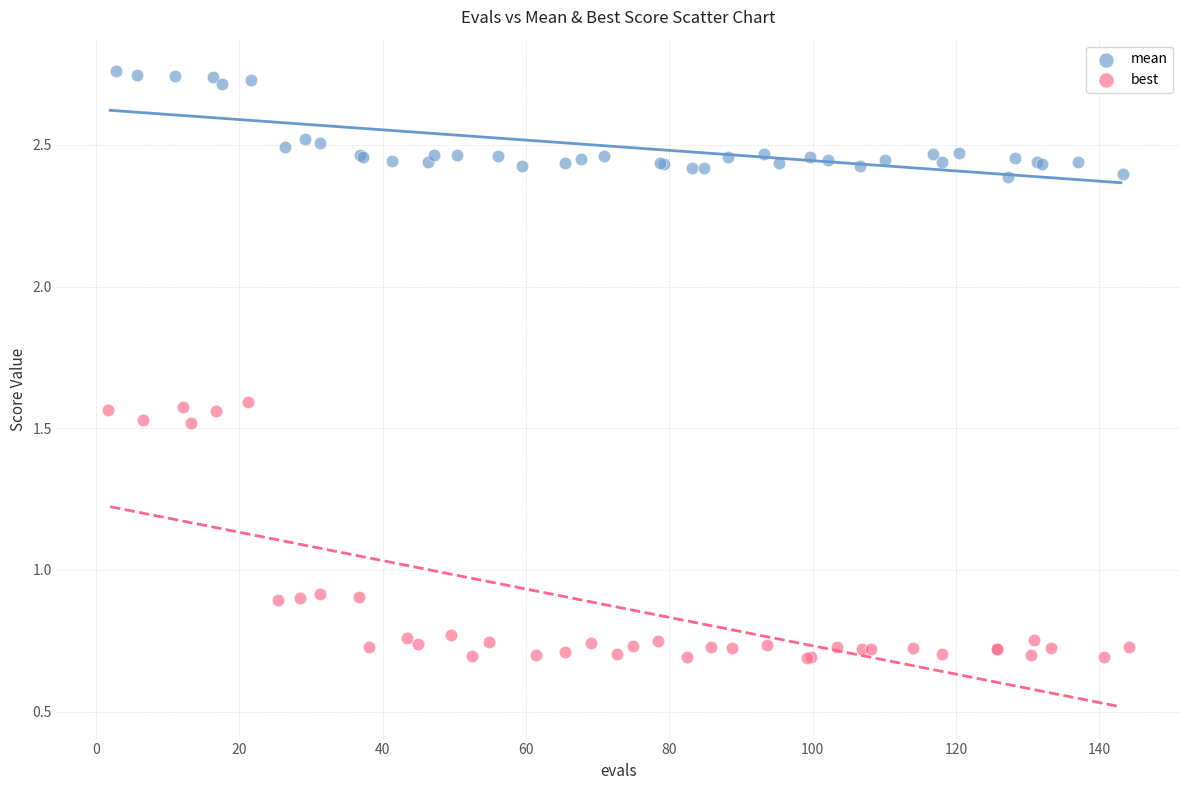

What are all the series names shown in the legend?

mean, best